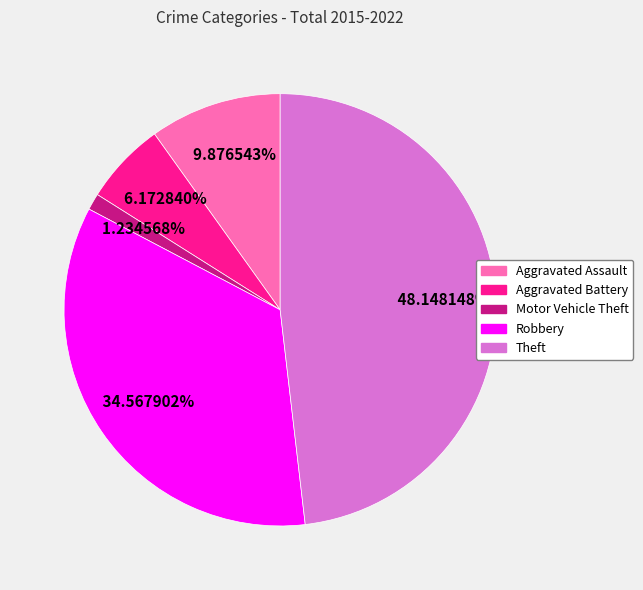

How many segments does this pie chart have?

5